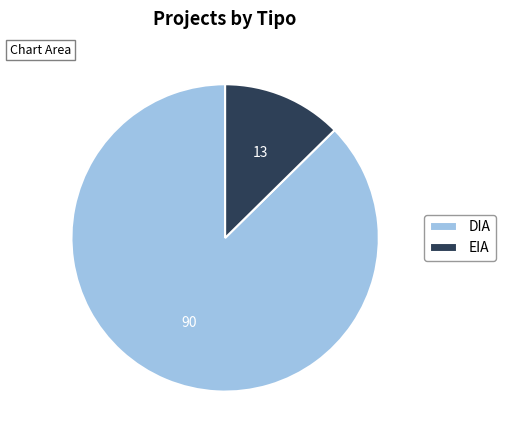

The EIA slice represents 13% of the pie. True or false?

True